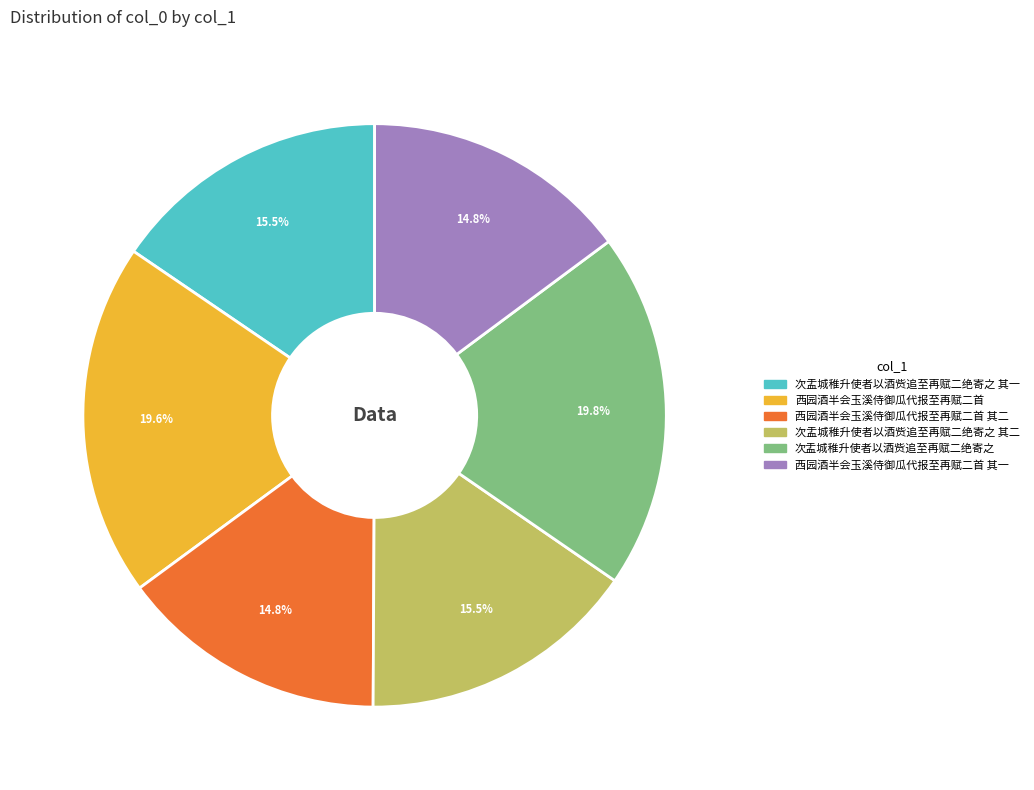

Is it true that 次盂城稚升使者以酒赀追至再赋二绝寄之 is 20% of the pie?

True